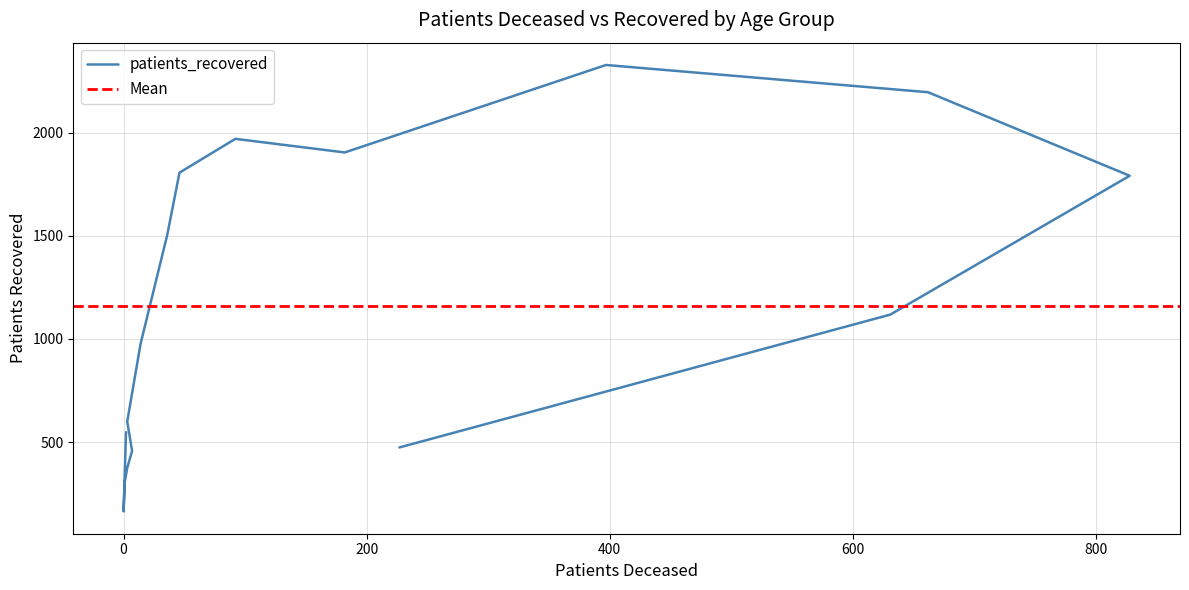

Is it true that the value at 85 - 89 is 1595?

False